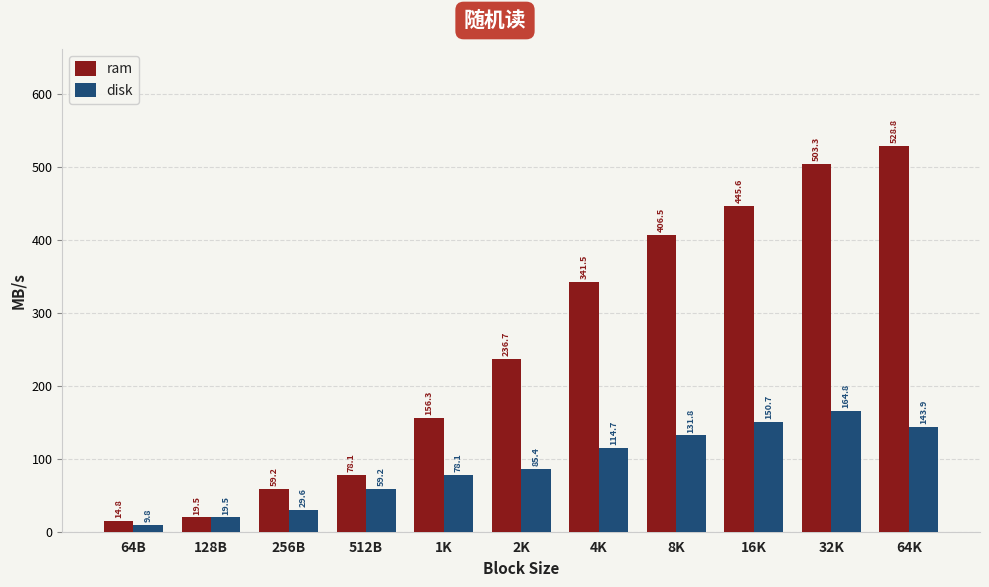

What is the difference between the maximum and minimum values in the ram series?

514.0